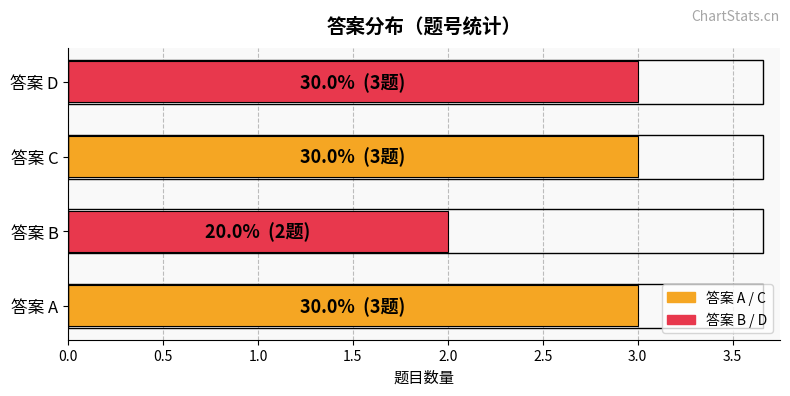

What is the change in value from 答案 B to 答案 C?

+1